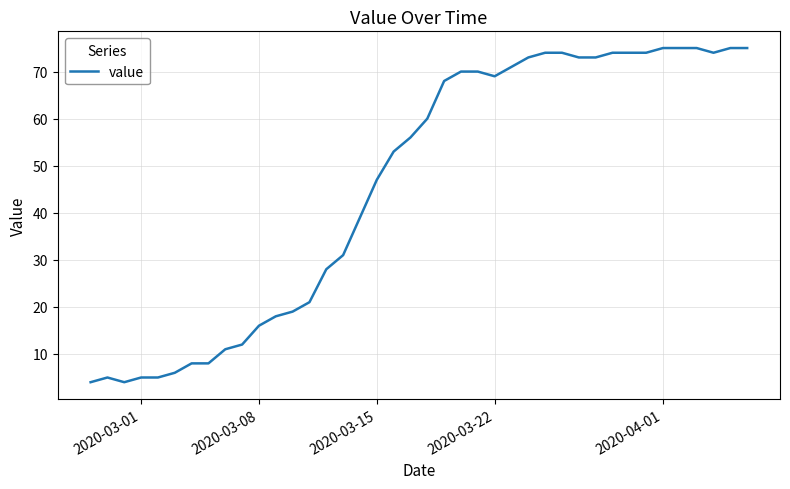

What is the difference between the maximum and minimum values?

71